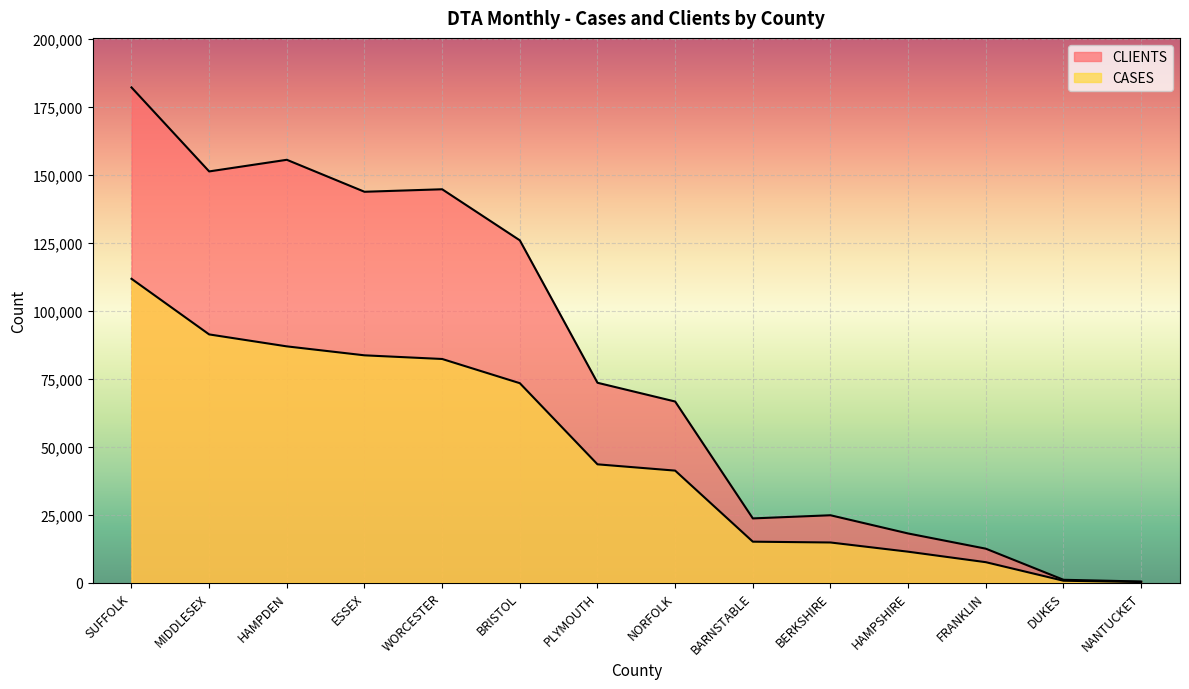

In CLIENTS, how many points are higher than both neighbors (excluding endpoints)?

3